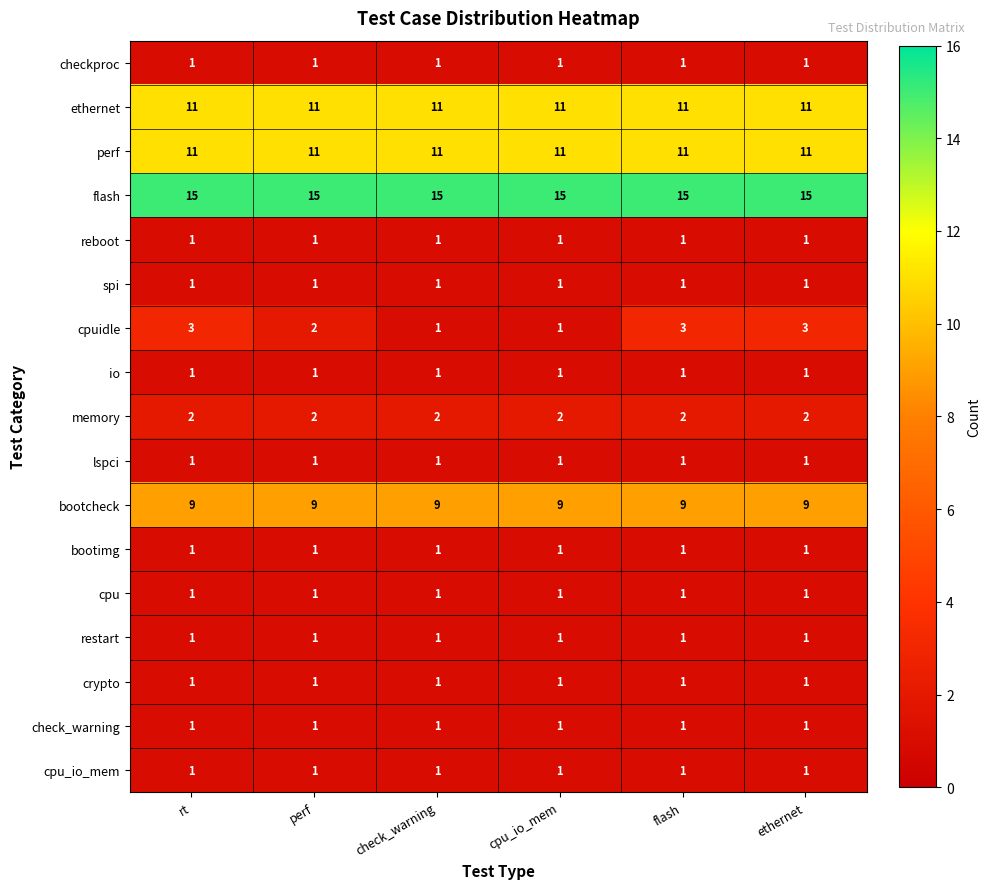

Which series has the widest spread of values?

cpuidle